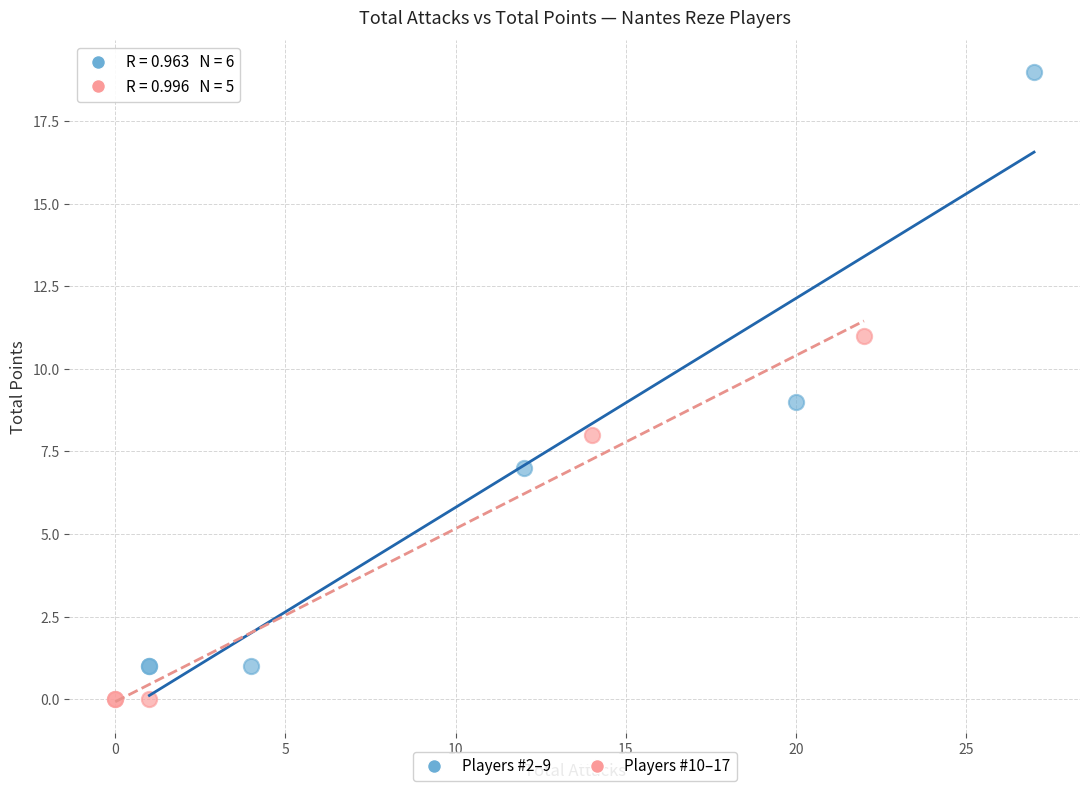

Which series has the widest spread of Y values?

Players #2–9